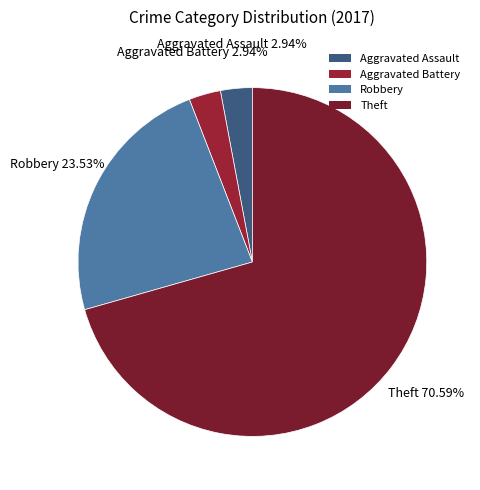

Which category has the biggest portion of the pie?

Theft